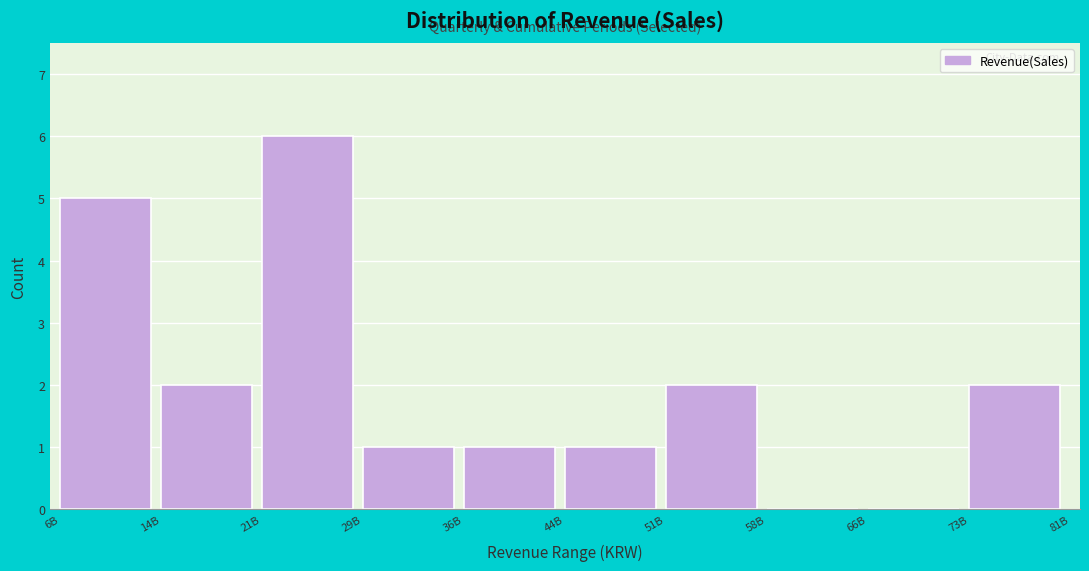

Reading right to left, list all the values displayed in this chart.

73B=2	66B=0	58B=0	51B=2	44B=1	36B=1	29B=1	21B=6	14B=2	6B=5